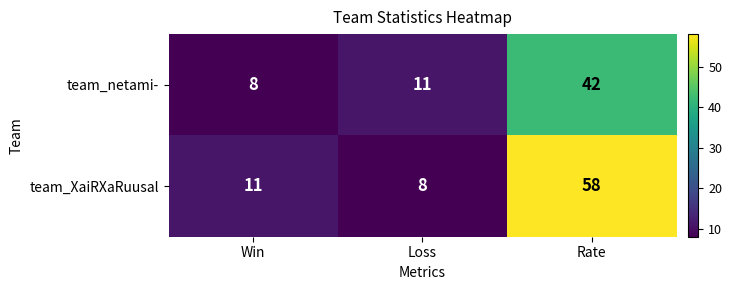

At which label does team_netami- reach its peak?

Rate